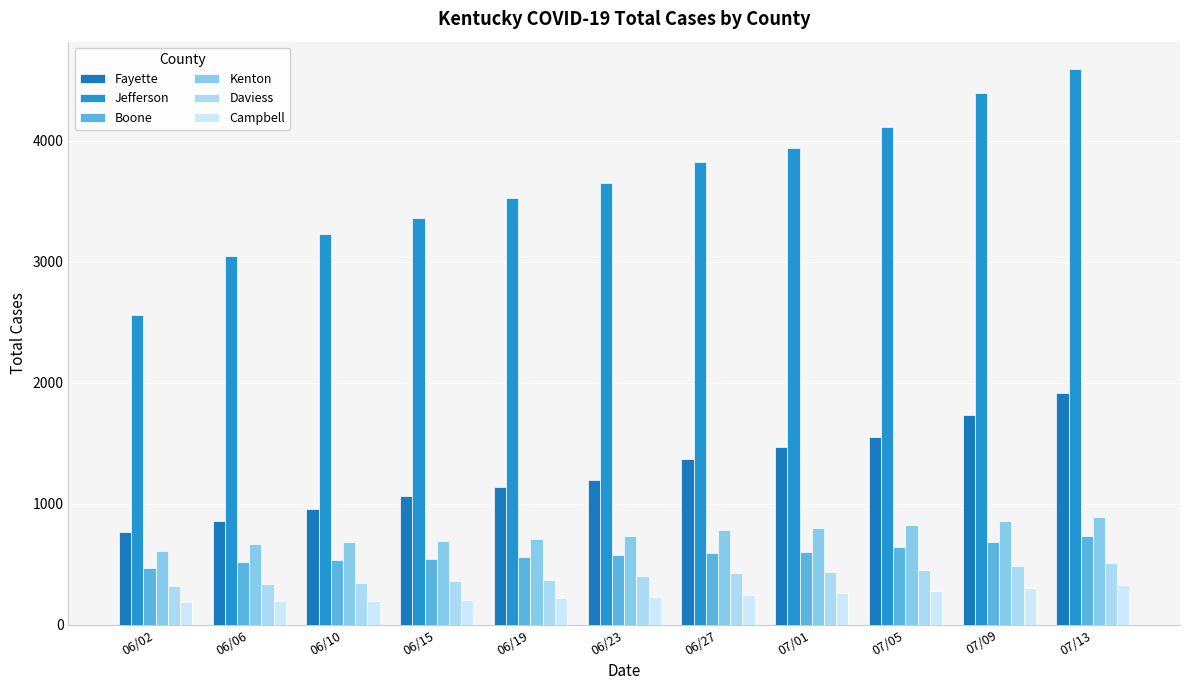

Which series has the widest spread of values?

Jefferson